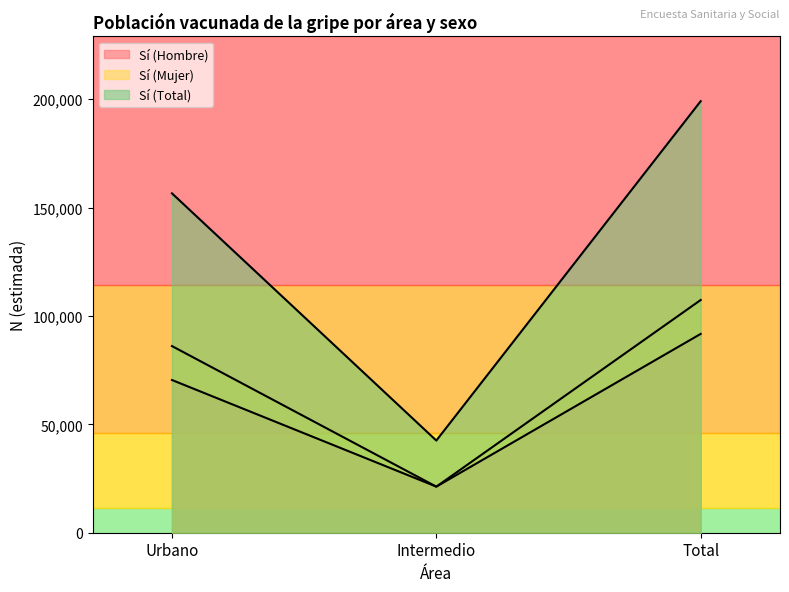

At which category is the sum across all series the highest?

Total